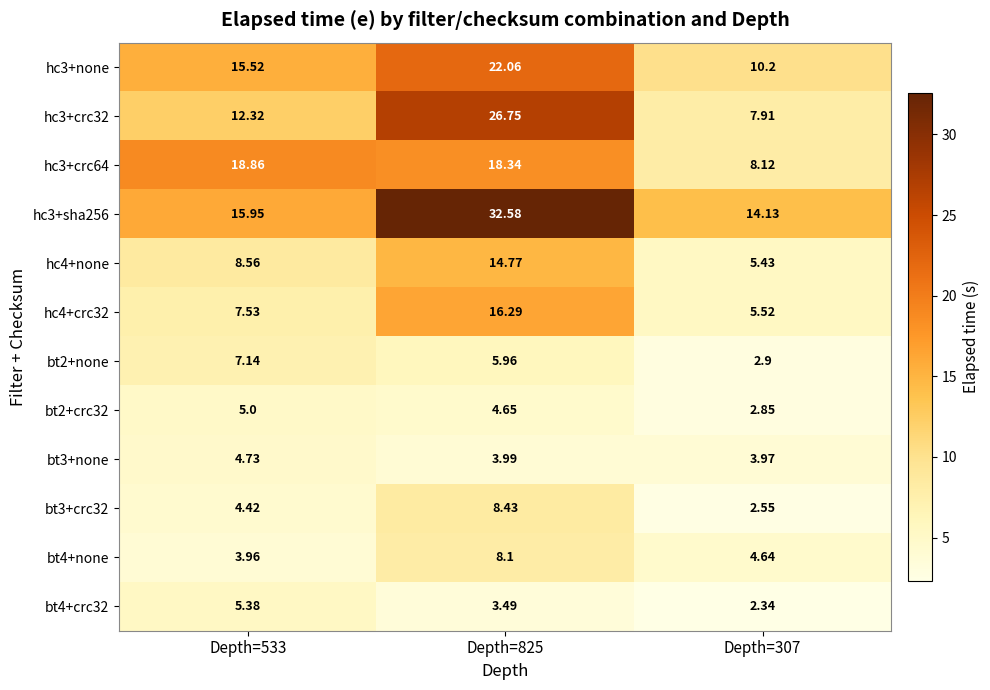

Is the value of bt2+crc32 at Depth=533 greater than the value of hc4+crc32 at Depth=307?

No